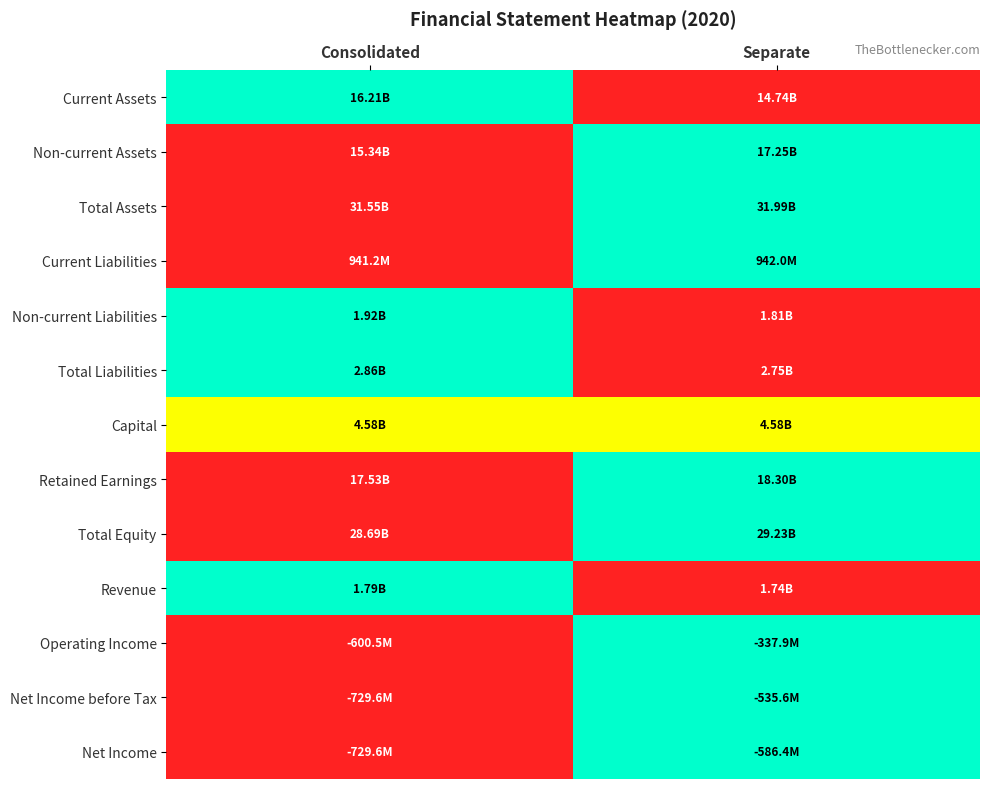

How many distinct data groups are displayed?

13